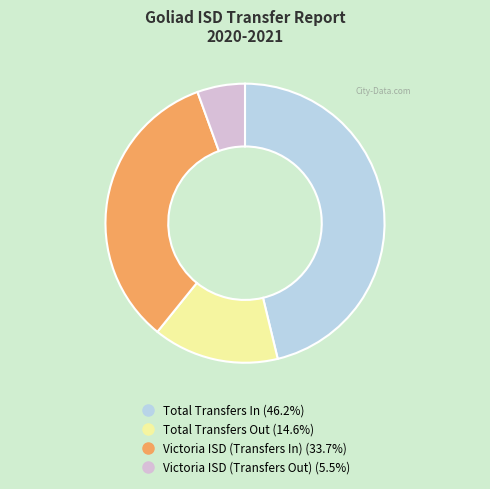

What is the ratio of the value at Total Transfers In to the value at Victoria ISD (Transfers In)?

1.4